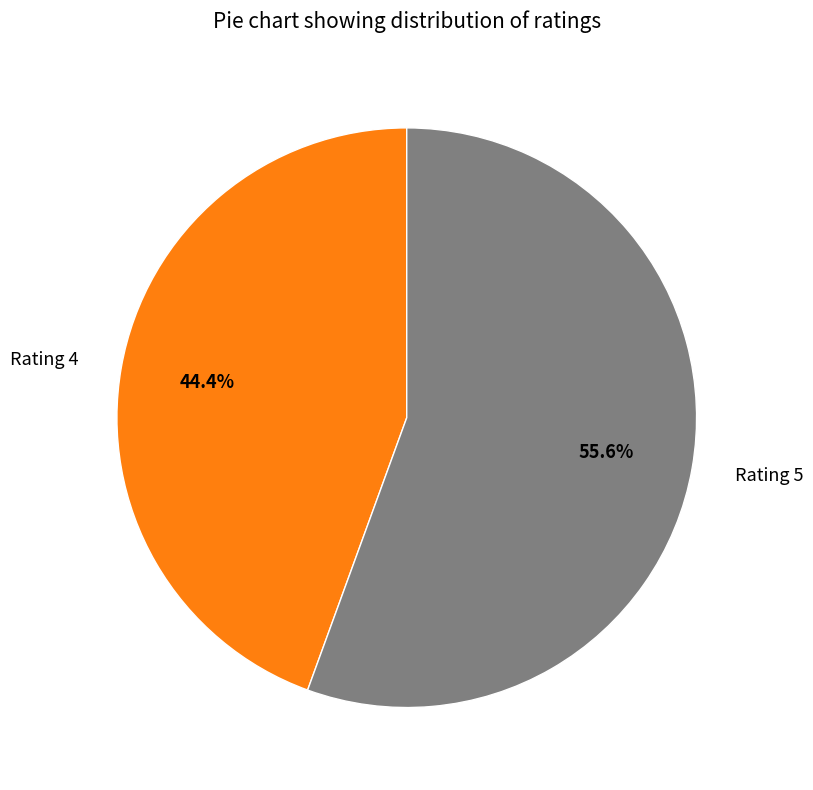

To the nearest percent, what portion does Rating 5 represent?

56%